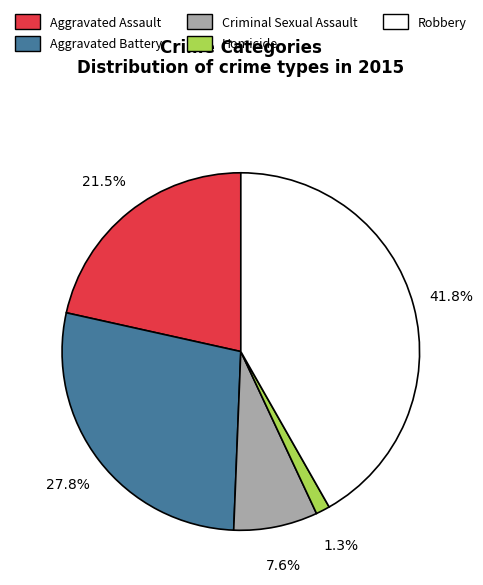

Does any single category account for the majority?

No